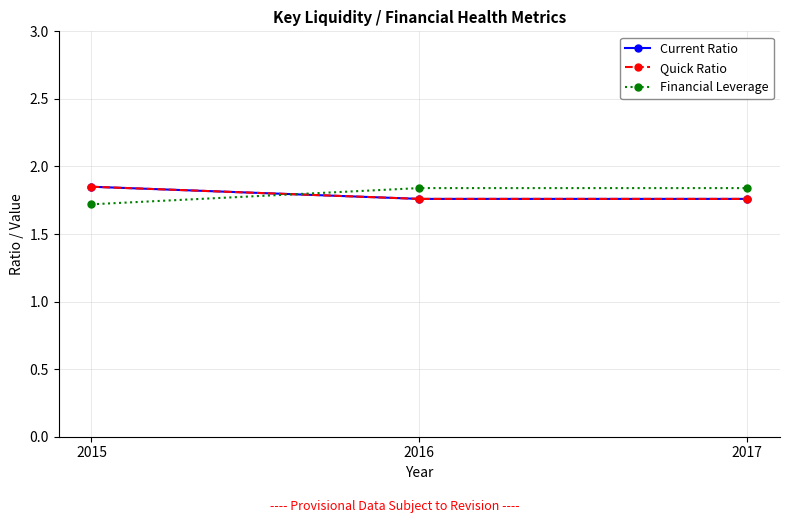

Is the value of Current Ratio at 2016 greater than the value of Financial Leverage at 2017?

No